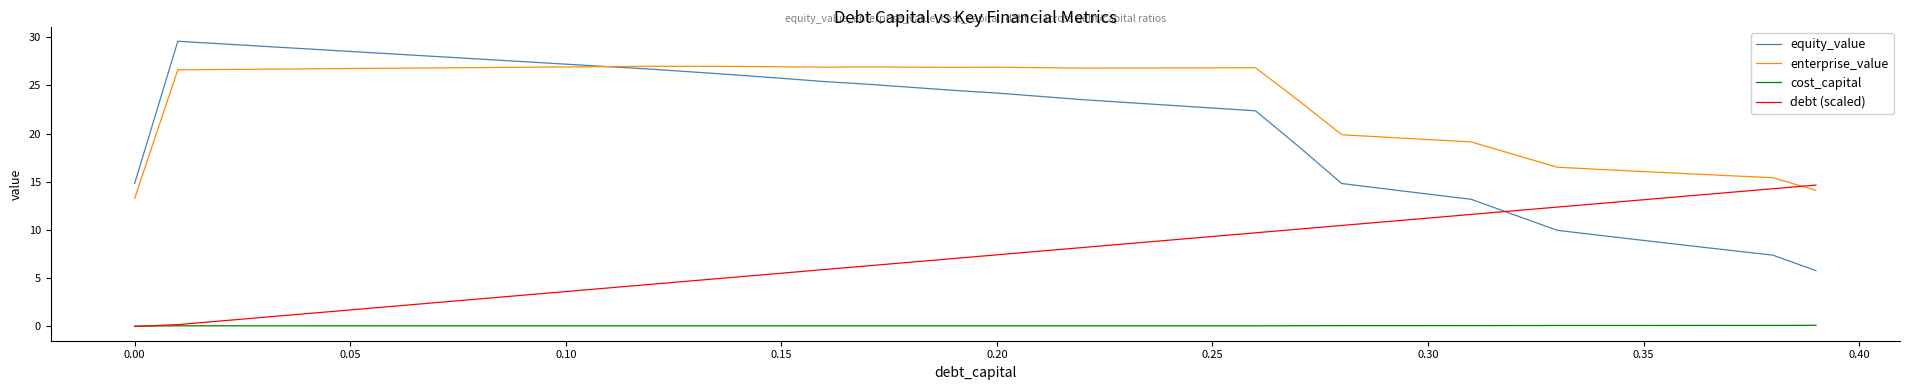

What is the difference between the maximum and second lowest values in the enterprise_value series?

12.9